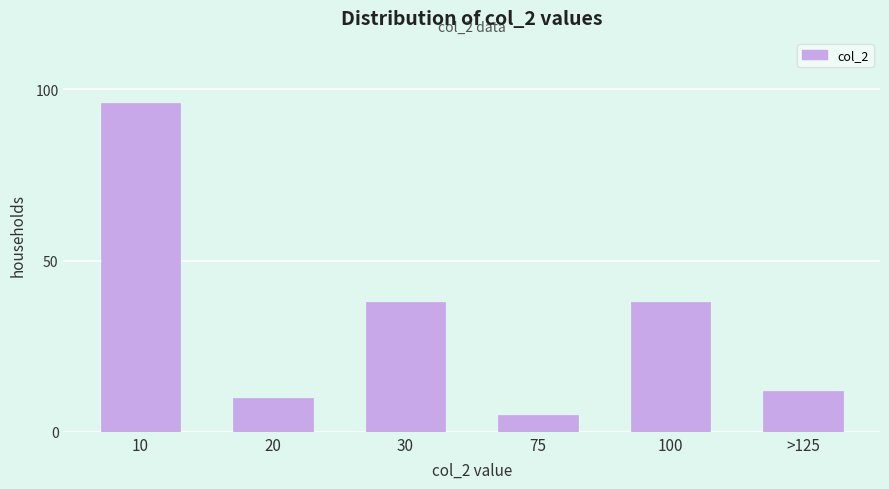

Reading left to right, extract all data points from this chart.

10=96	20=10	30=38	75=5	100=38	>125=12